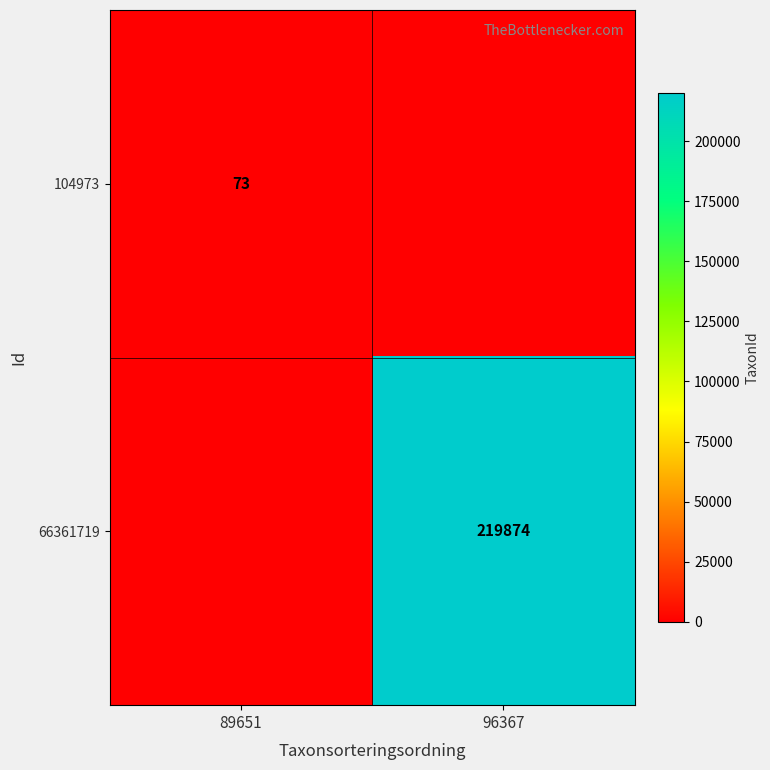

Count the number of categories in the chart.

2